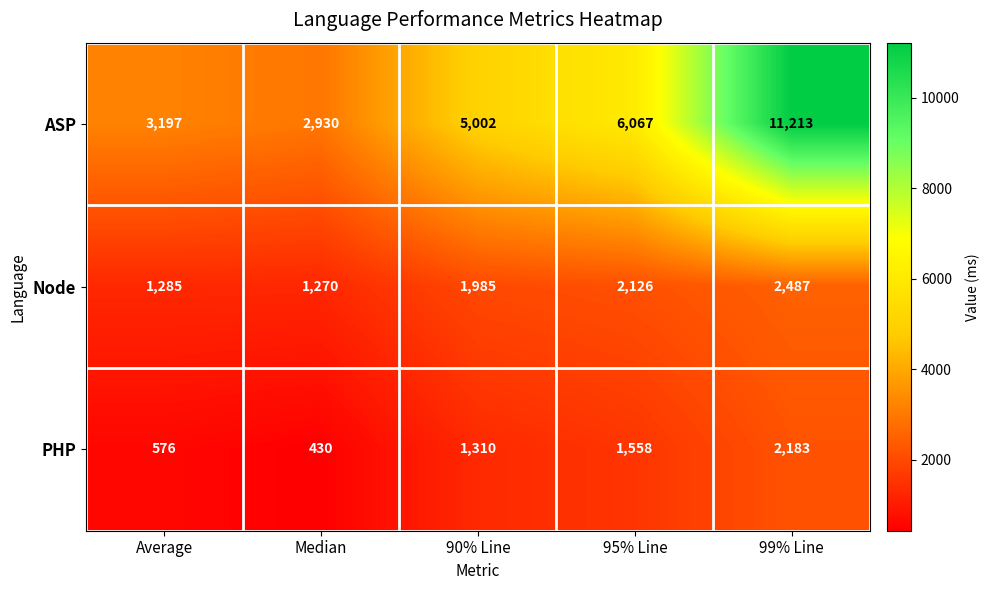

What is the sum of the Node values at 95% Line and 99% Line?

4613